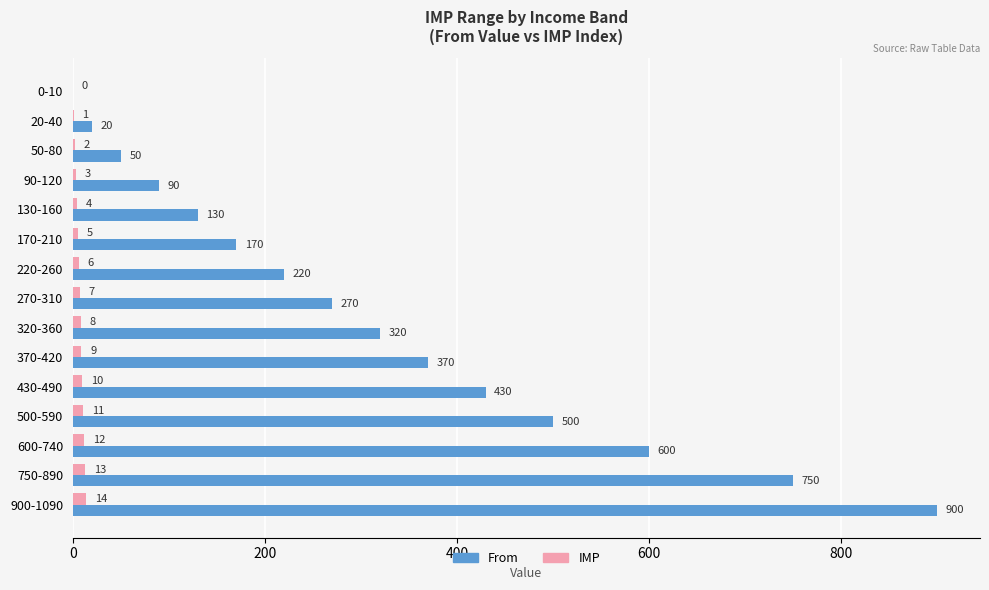

True or false: From has a value of 600 at 600-740.

True